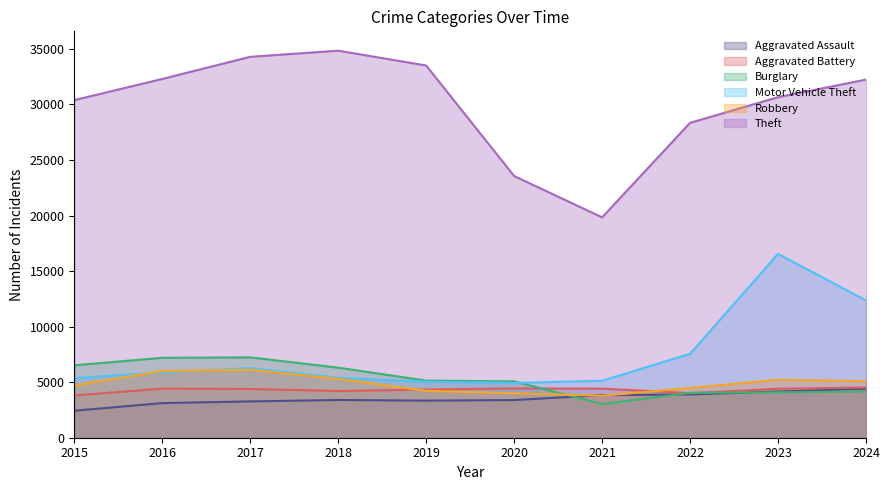

After their last crossing, which series has the higher values: Burglary or Aggravated Assault?

Aggravated Assault